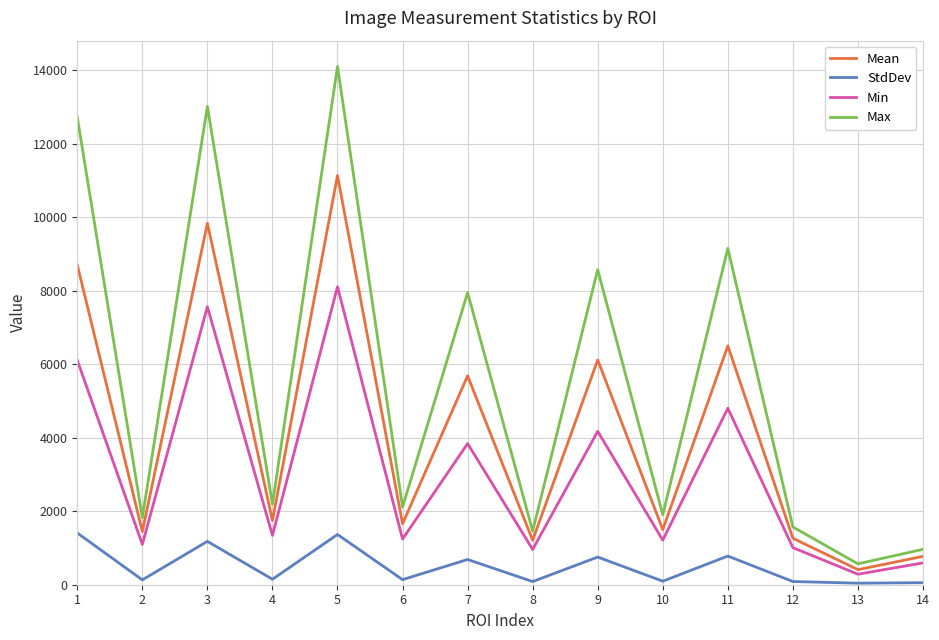

At which category is the sum across all series the highest?

5